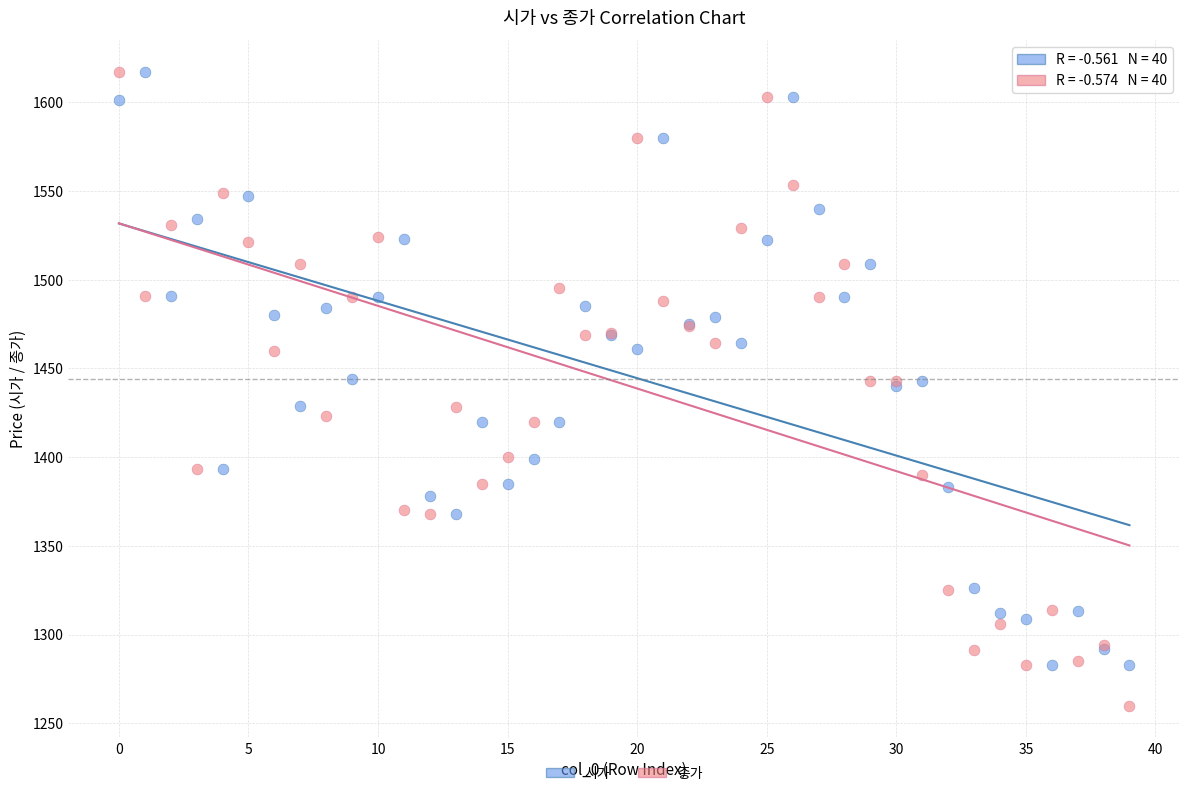

Which series contains the lowest Y value?

종가